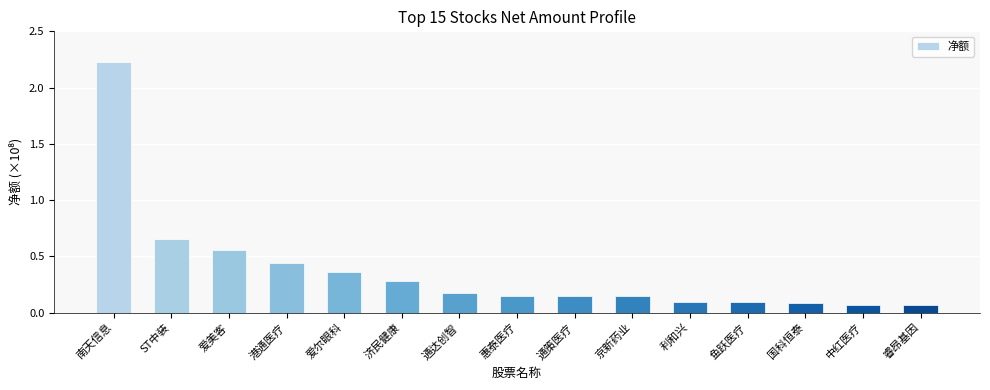

Reading right to left, what are all the values shown in this chart?

6559693	7070510	8340014	9057393	9766371	14979649	15024315	15121414	17372412	28331532	36378708	44267450	55504655	65405633	222679484